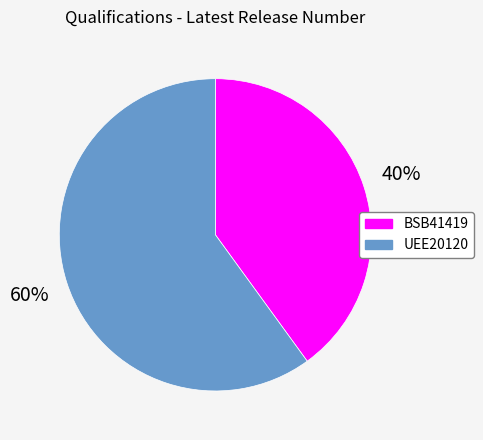

Which category accounts for the majority?

UEE20120